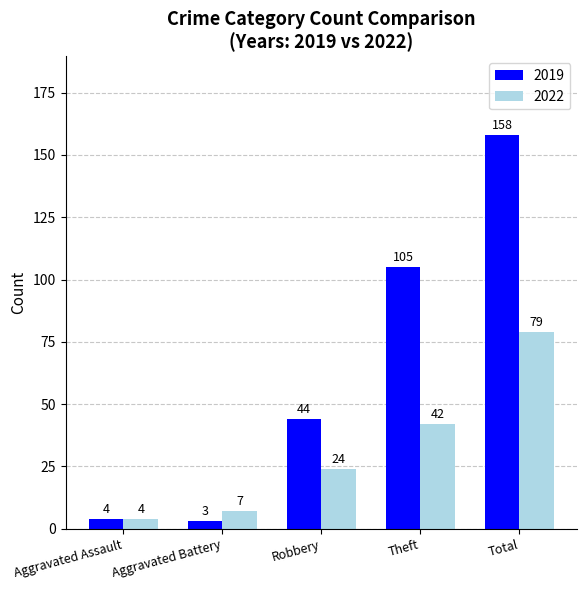

What is the minimum value for 2022?

4